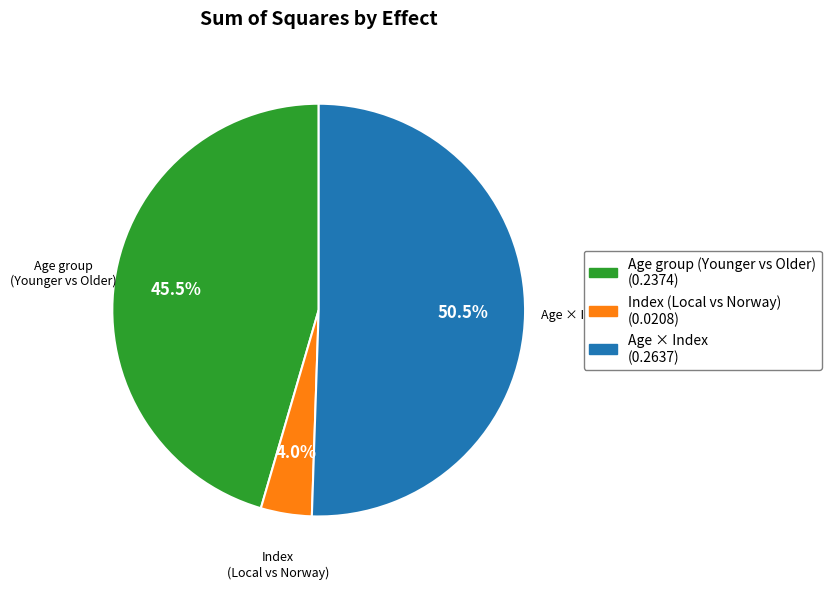

Does any single category account for the majority?

Yes